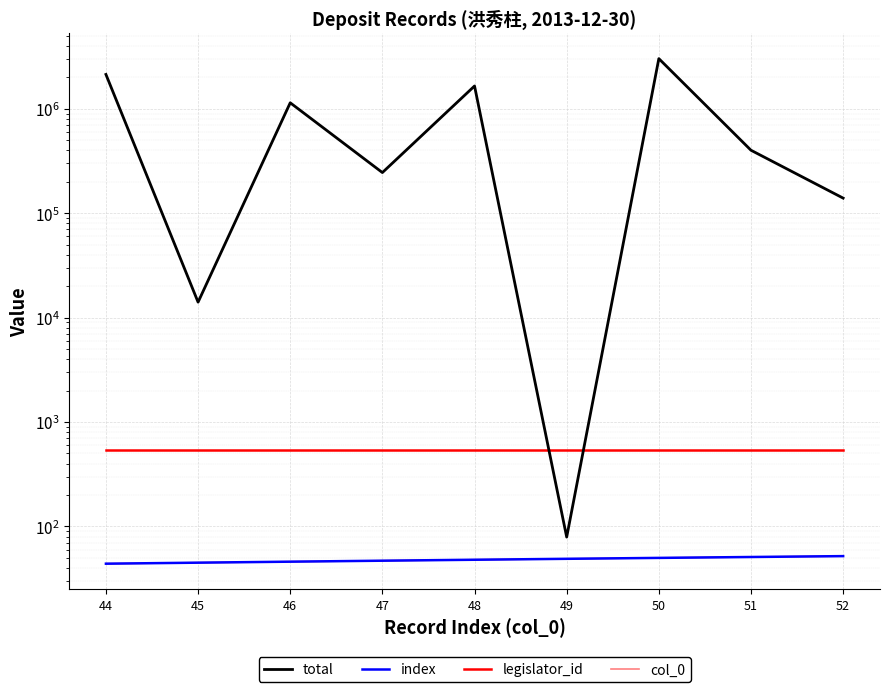

What is the sum of all col_0 values?

432.0